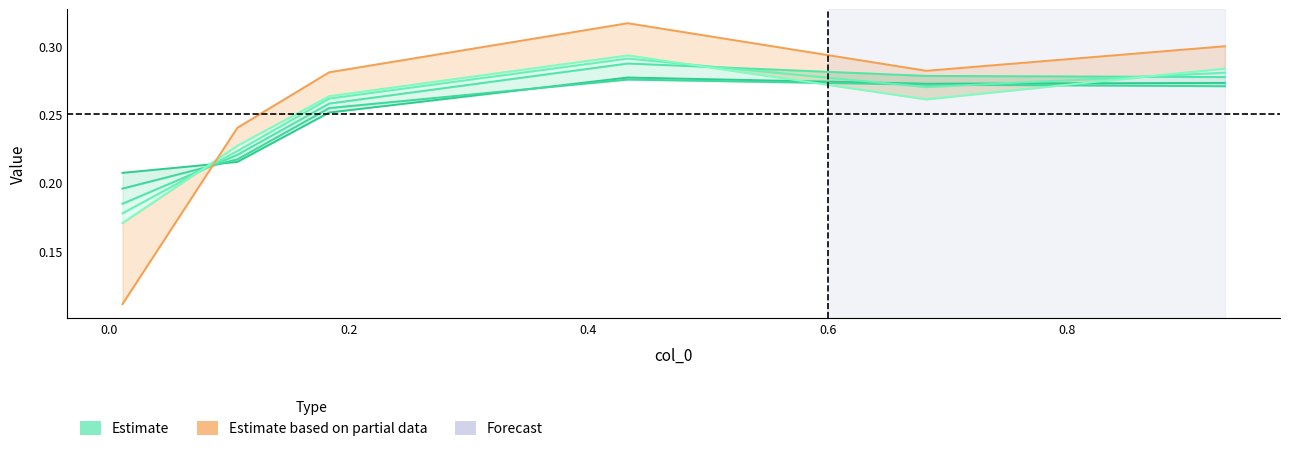

How many interior local peaks does the Estimate (5000) series have?

1